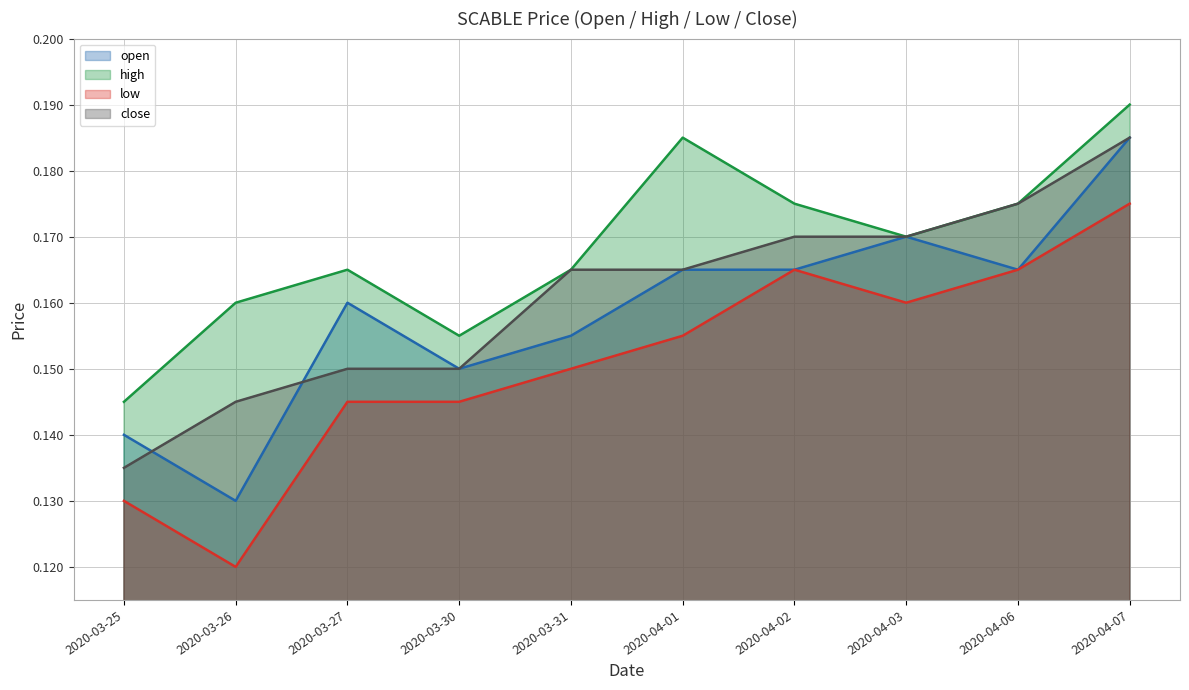

At which label is high closest to 0?

2020-03-25